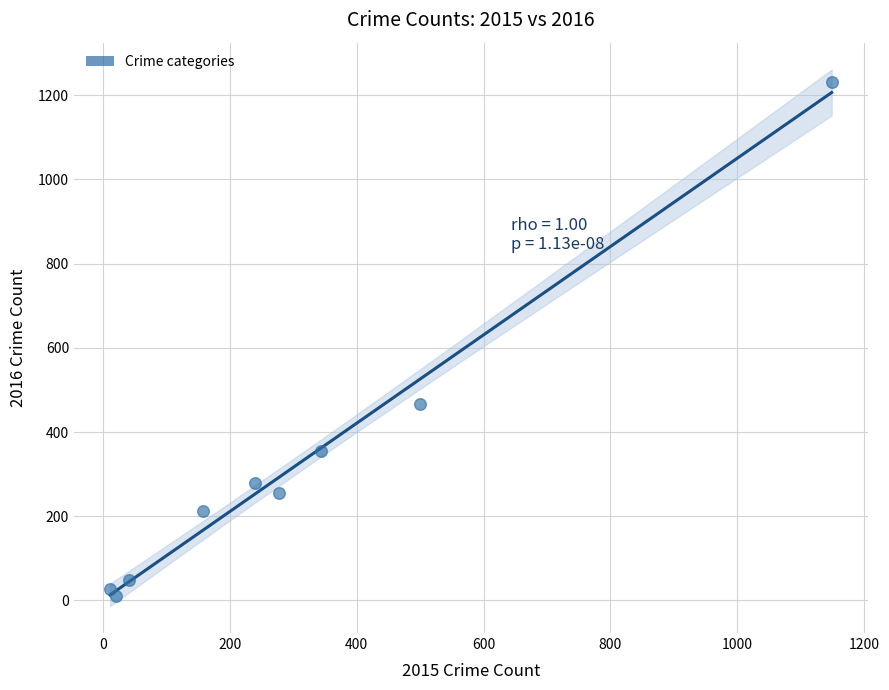

What is the range of X values (max minus min)?

1138